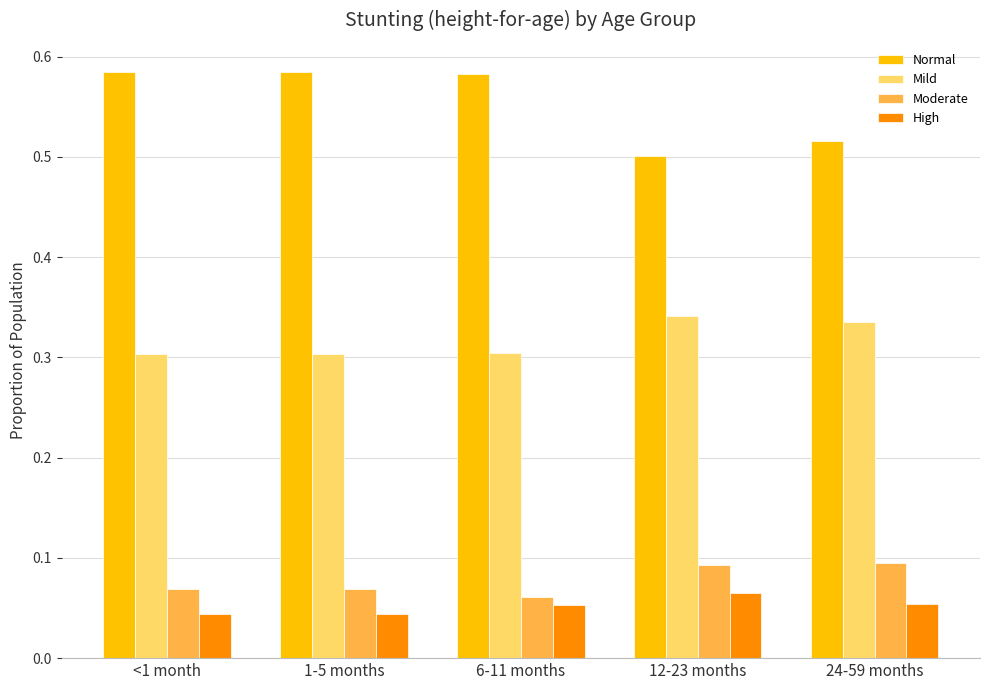

What are all the series names shown in the legend?

Normal, Mild, Moderate, High